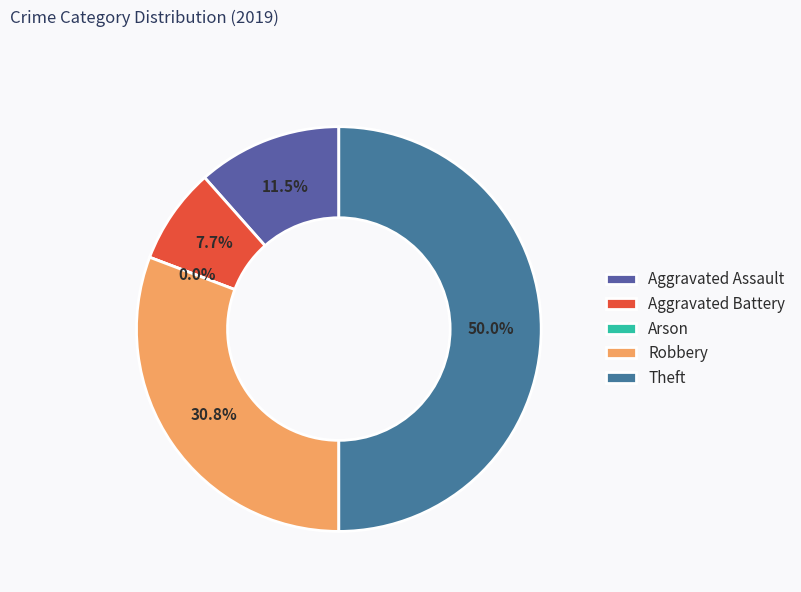

Which category has the biggest portion of the pie?

Theft